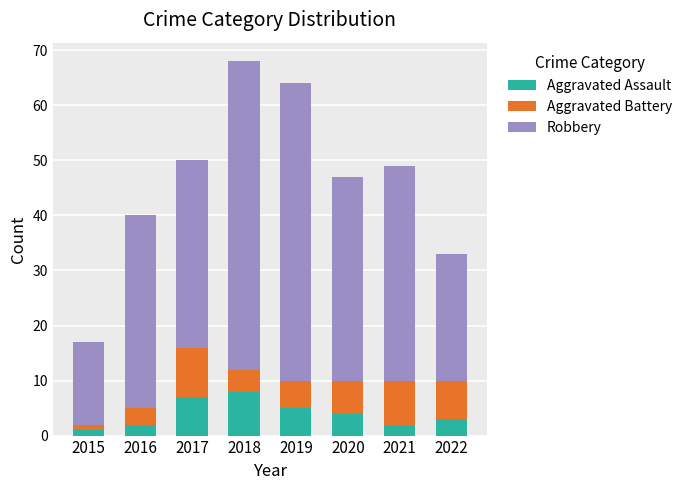

What is the difference between the maximum and second lowest values in the Aggravated Assault series?

6